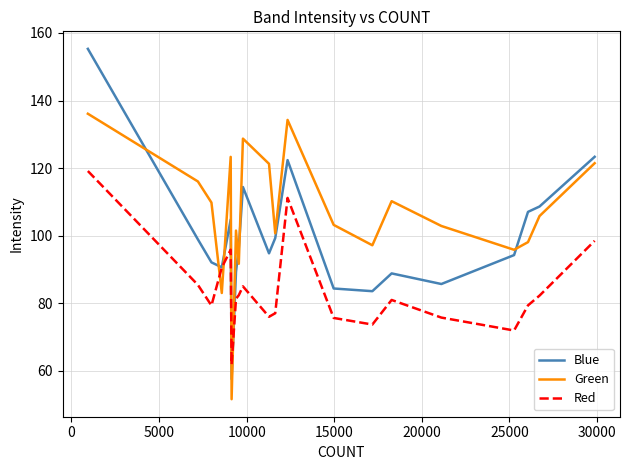

True or false: Green and Red cross at least once.

True